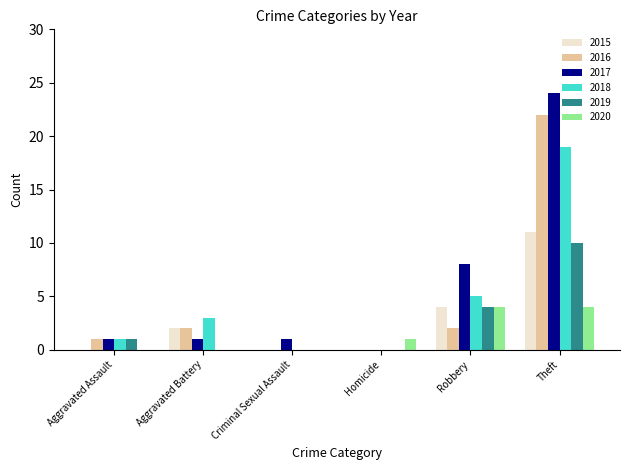

True or false: 2018 has a value of 1 at Aggravated Assault.

True